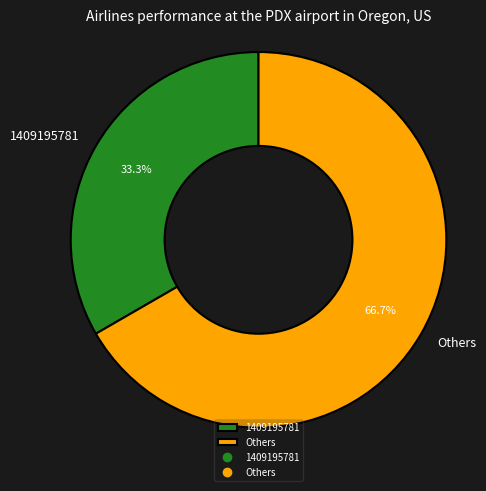

How many segments does this pie chart have?

2